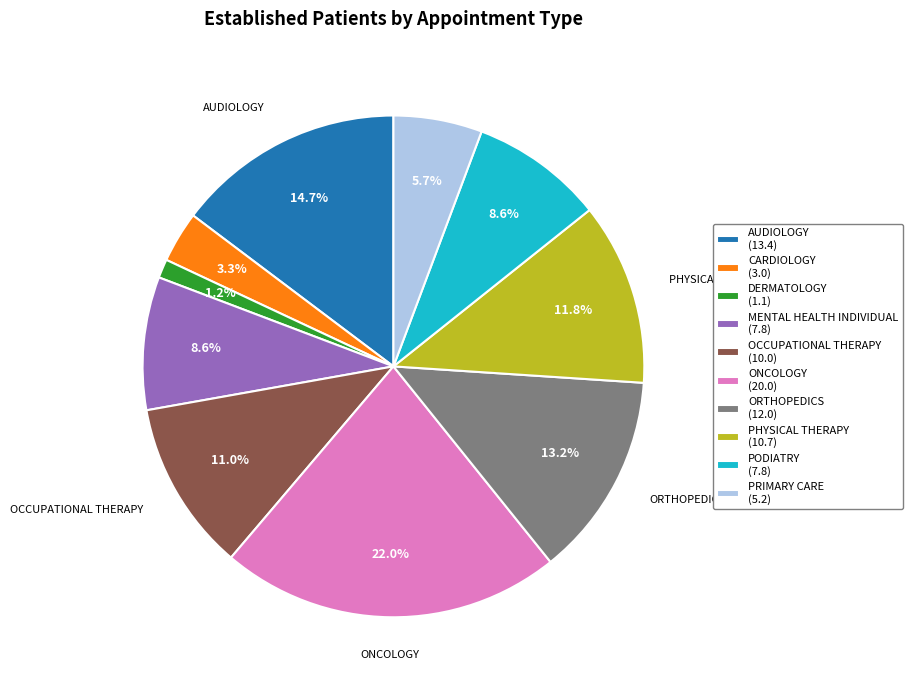

Does OCCUPATIONAL THERAPY (10.0) represent more than half of the total?

No